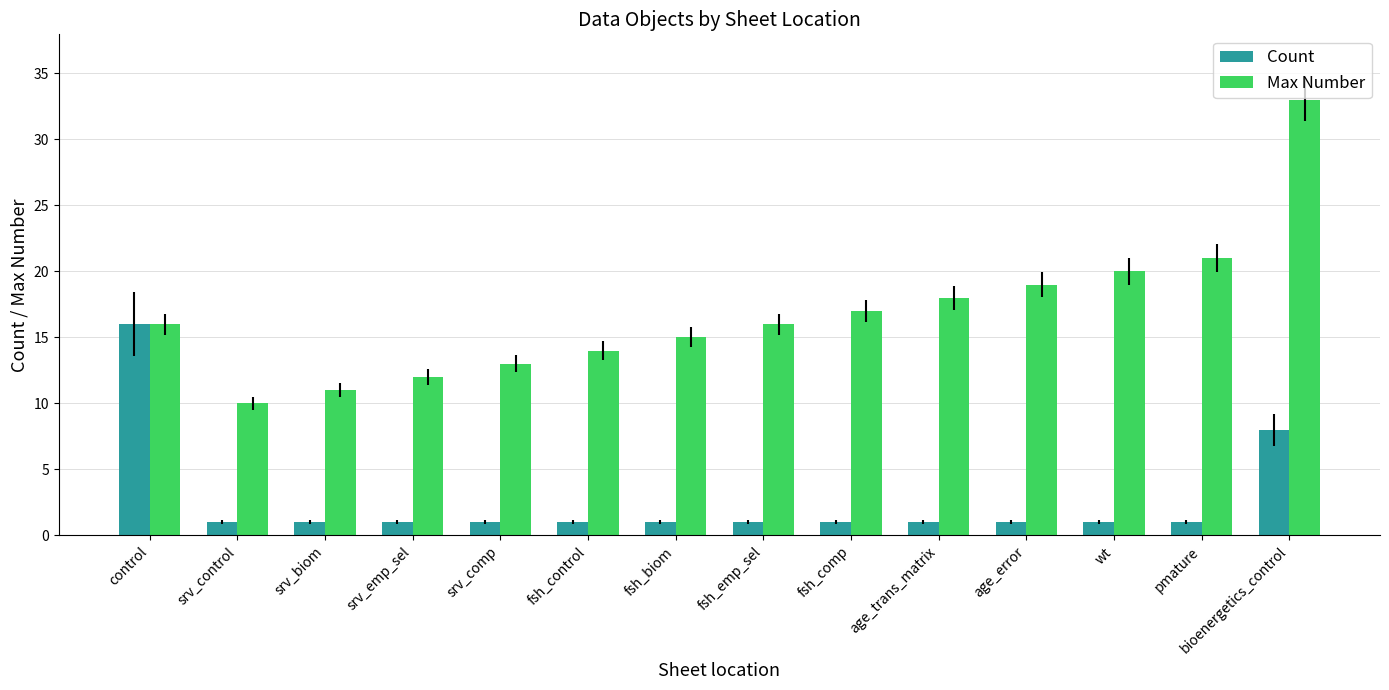

Which label corresponds to the largest value in the chart?

bioenergetics_control